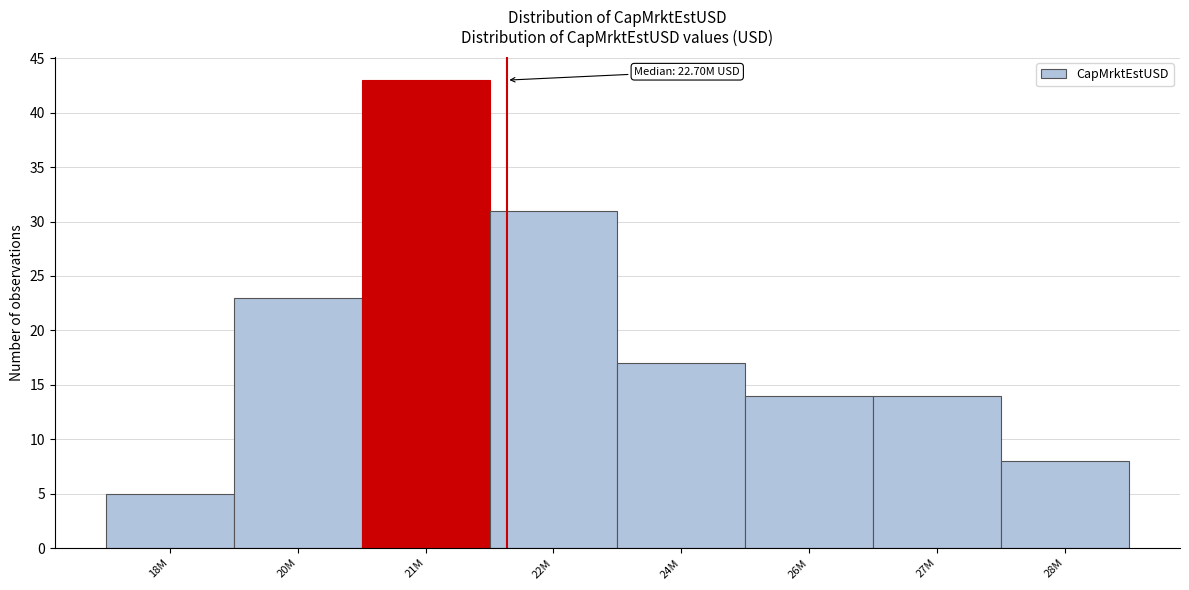

Reading left to right, extract all data points from this chart.

5	23	43	31	17	14	14	8